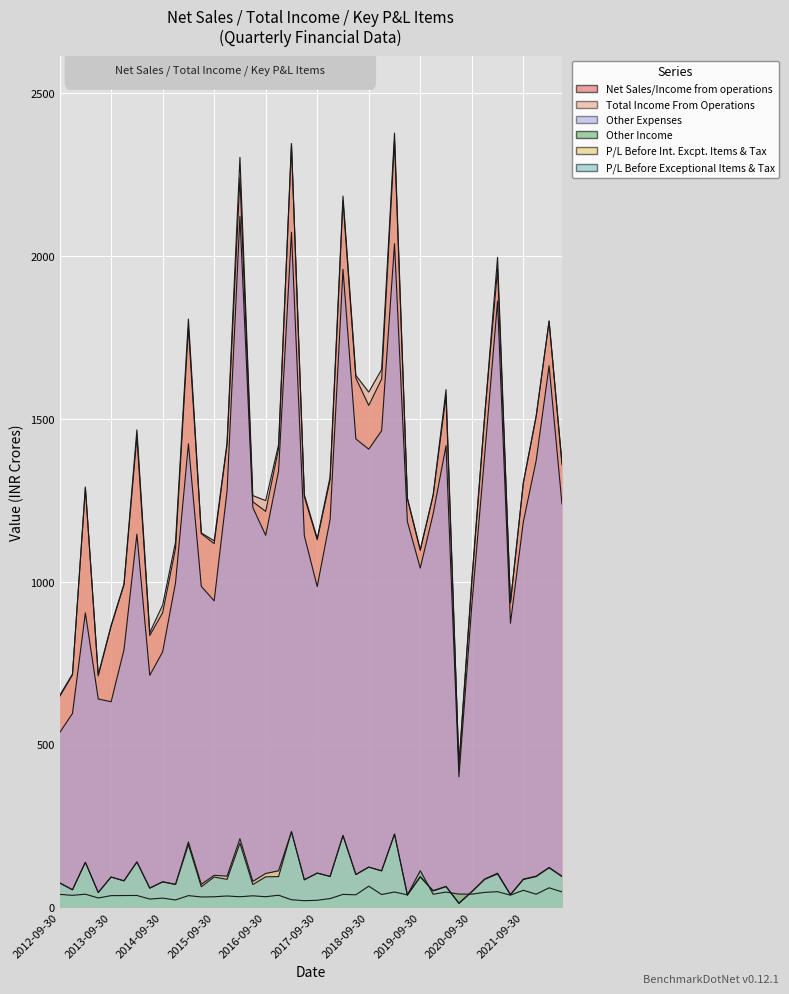

What is the sum of the Total Income From Operations values at 2016-12-31 and 2013-09-30?

2286.3